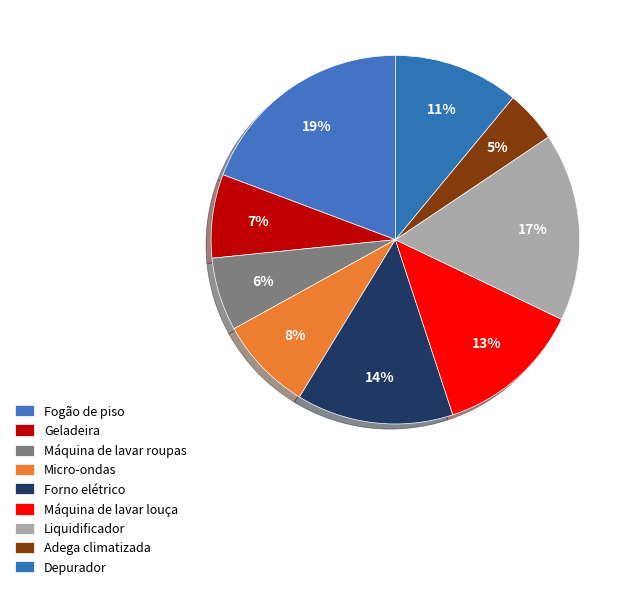

Count the number of slices in the pie.

9